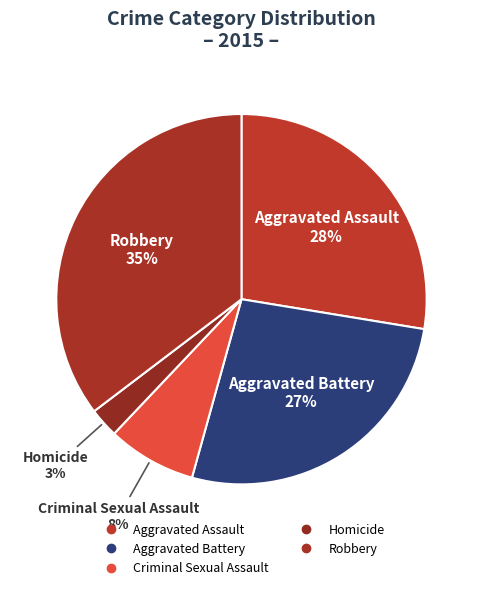

How much of the chart is everything except Homicide?

97.4%